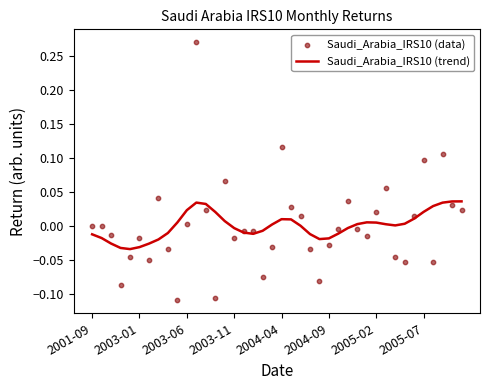

Which series contains the lowest Y value?

Saudi_Arabia_IRS10 (data)